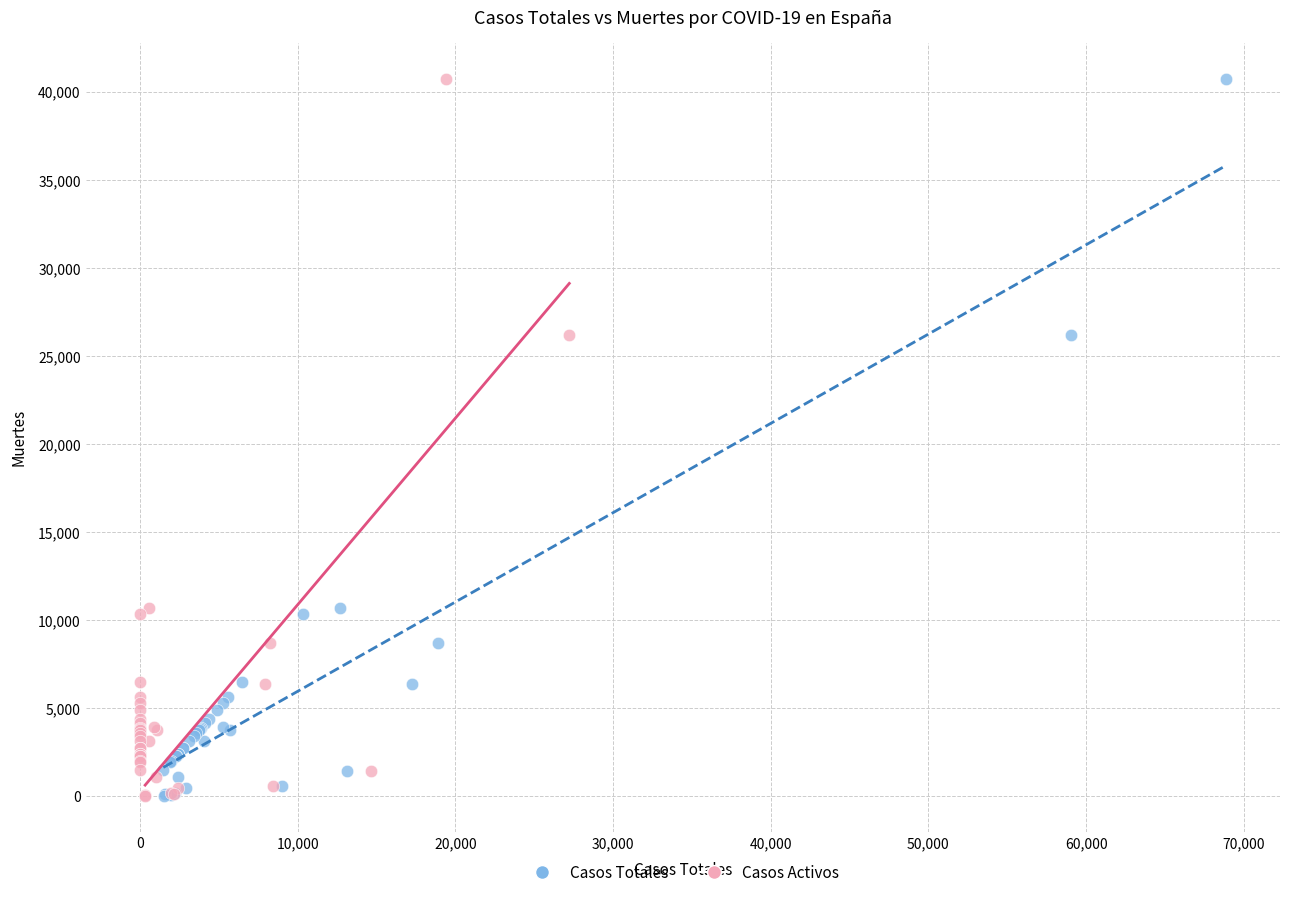

What are all the series names shown in the legend?

Casos Totales, Casos Activos